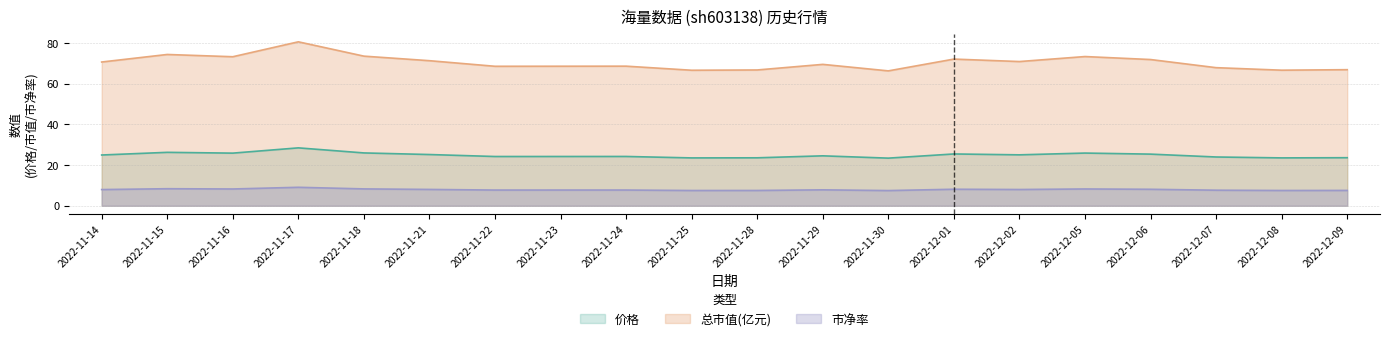

Which series has the largest range (max minus min)?

总市值(亿元)